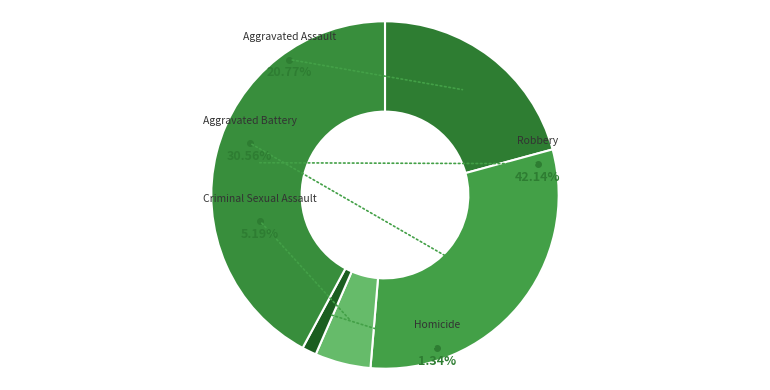

How many slices are in this pie chart?

5